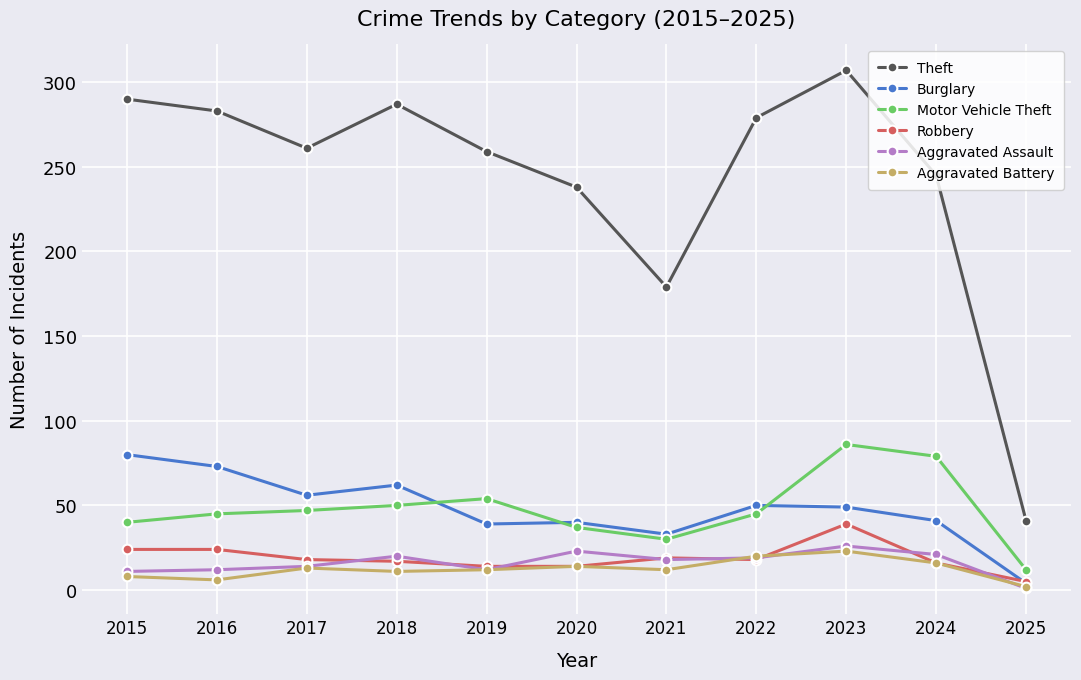

Between 2023 and 2025, which series saw the biggest shift?

Theft